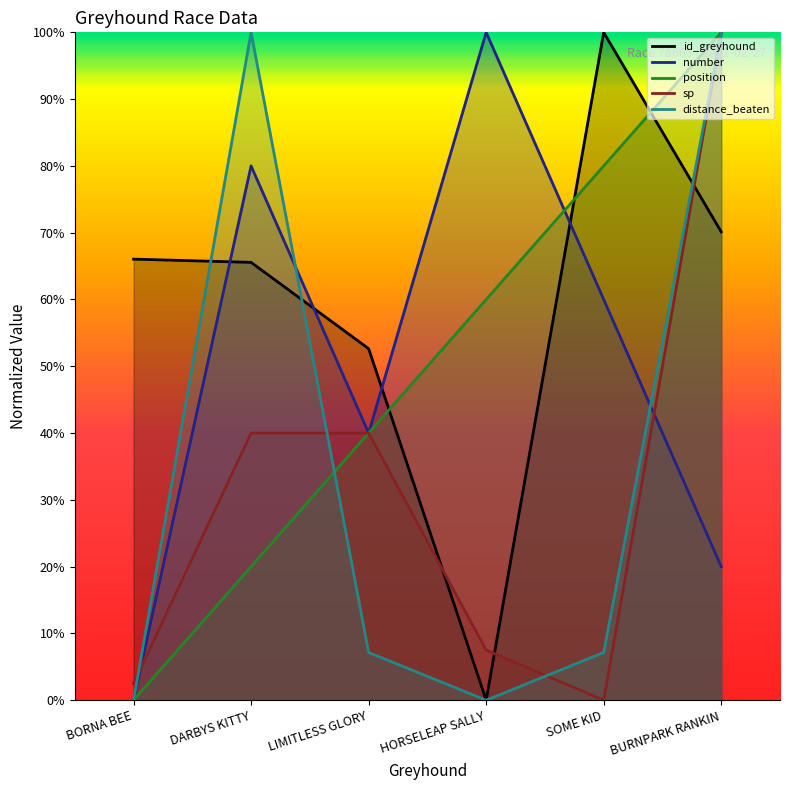

What is the spread (max minus min) of values at BURNPARK RANKIN?

0.8